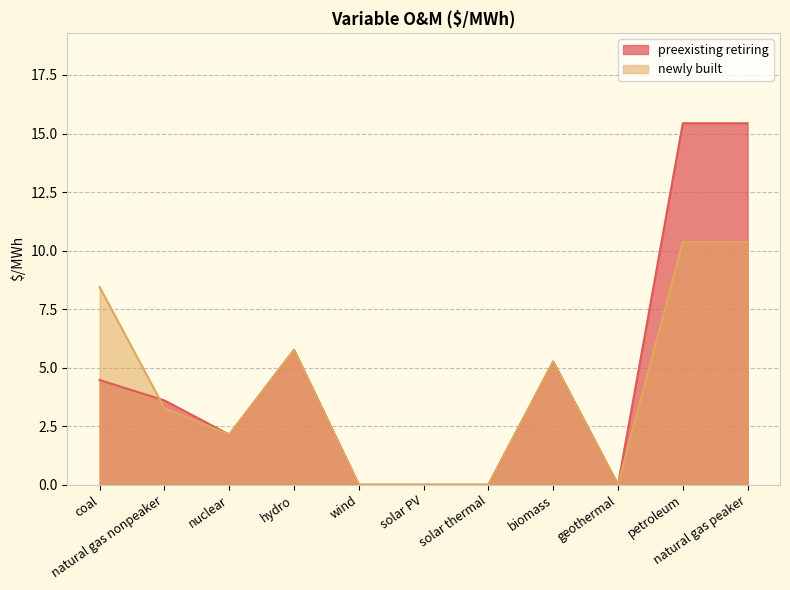

Reading right to left, list all the values displayed in this chart.

preexisting retiring: 15.4	15.4	0.0	5.3	0.0	0.0	0.0	5.8	2.1	3.6	4.5
newly built: 10.4	10.4	0.0	5.3	0.0	0.0	0.0	5.8	2.1	3.3	8.4